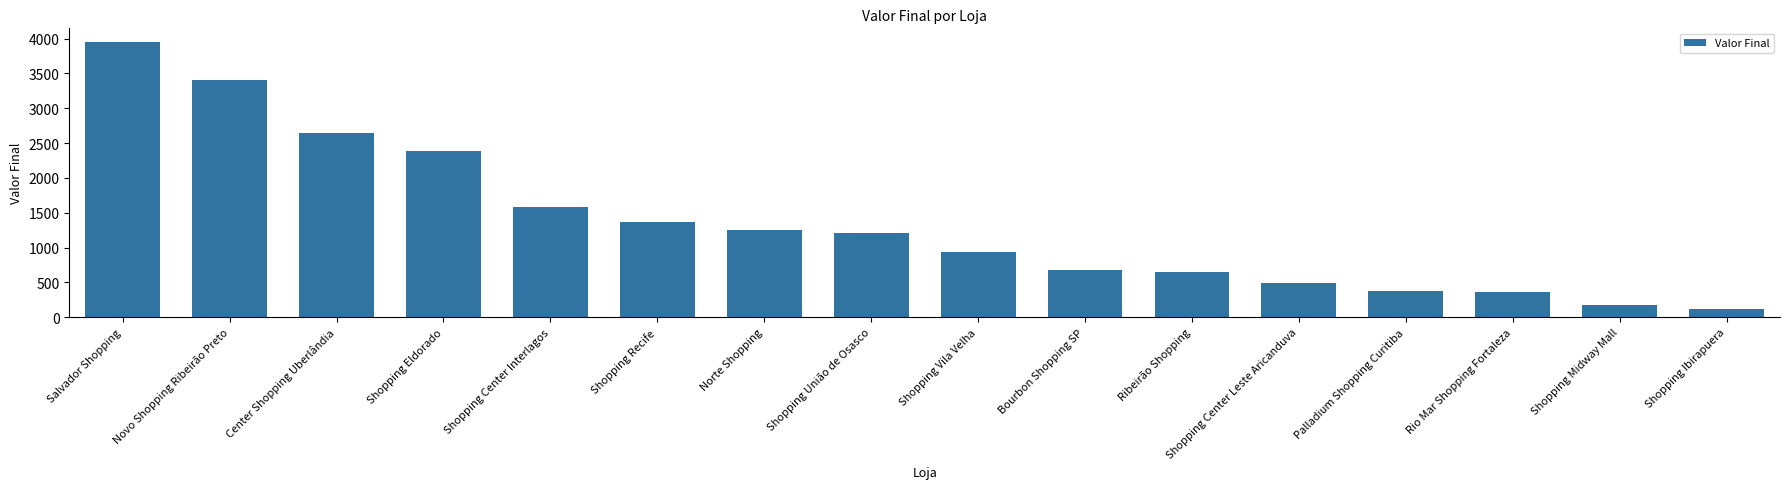

What is the ratio of the value at Shopping Center Interlagos to the value at Shopping Eldorado?

0.7